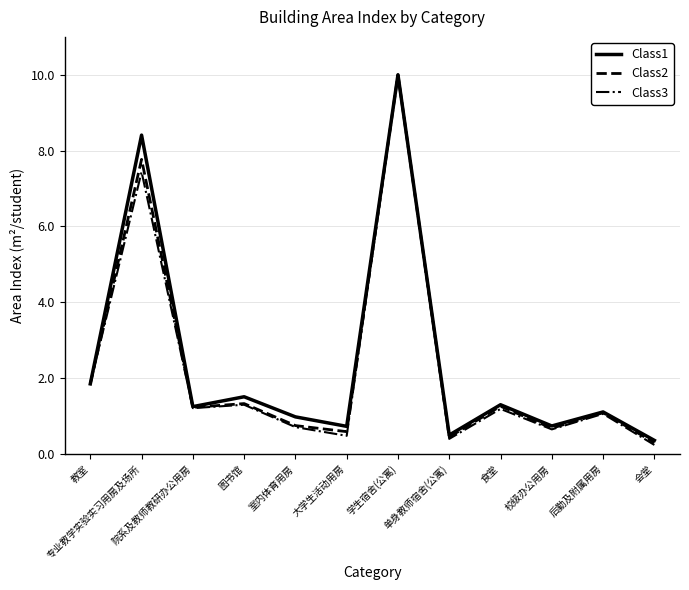

Which series has the largest range (max minus min)?

Class3